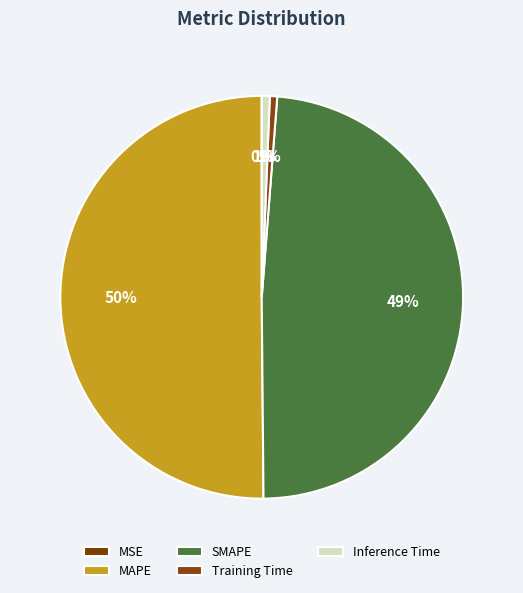

To the nearest percent, what is the difference between the Training Time and MSE slice percentages?

1%